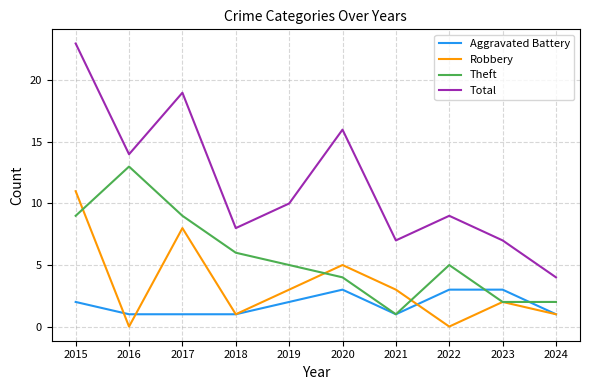

True or false: Aggravated Battery and Total cross at least once.

False